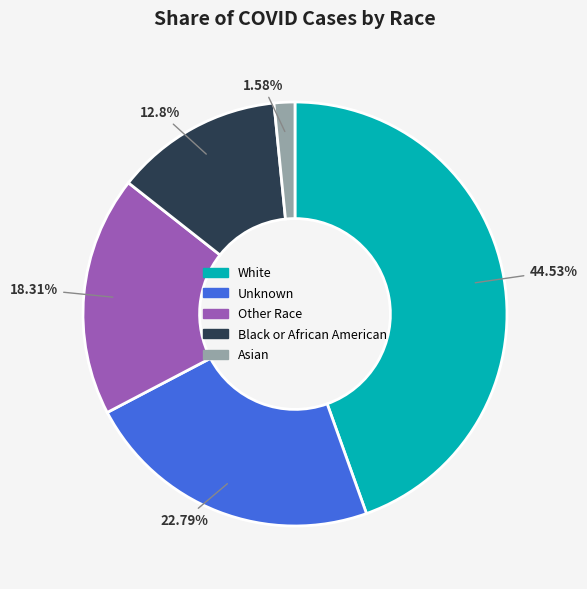

Approximately how many times larger is the value at Unknown compared to White?

0.5